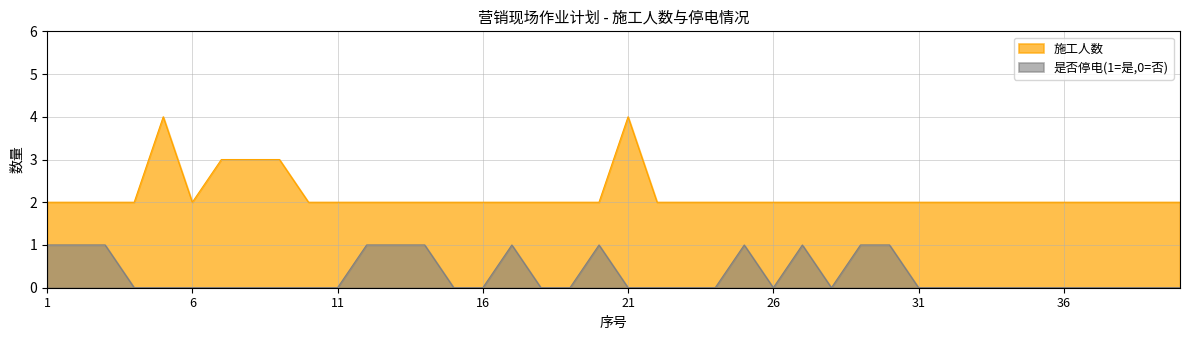

List the labels in order of 是否停电(1=是,0=否) value, smallest first.

4, 5, 6, 7, 8, 9, 10, 11, 15, 16, 18, 19, 21, 22, 23, 24, 26, 28, 31, 32, 33, 34, 35, 36, 37, 38, 39, 40, 1, 2, 3, 12, 13, 14, 17, 20, 25, 27, 29, 30